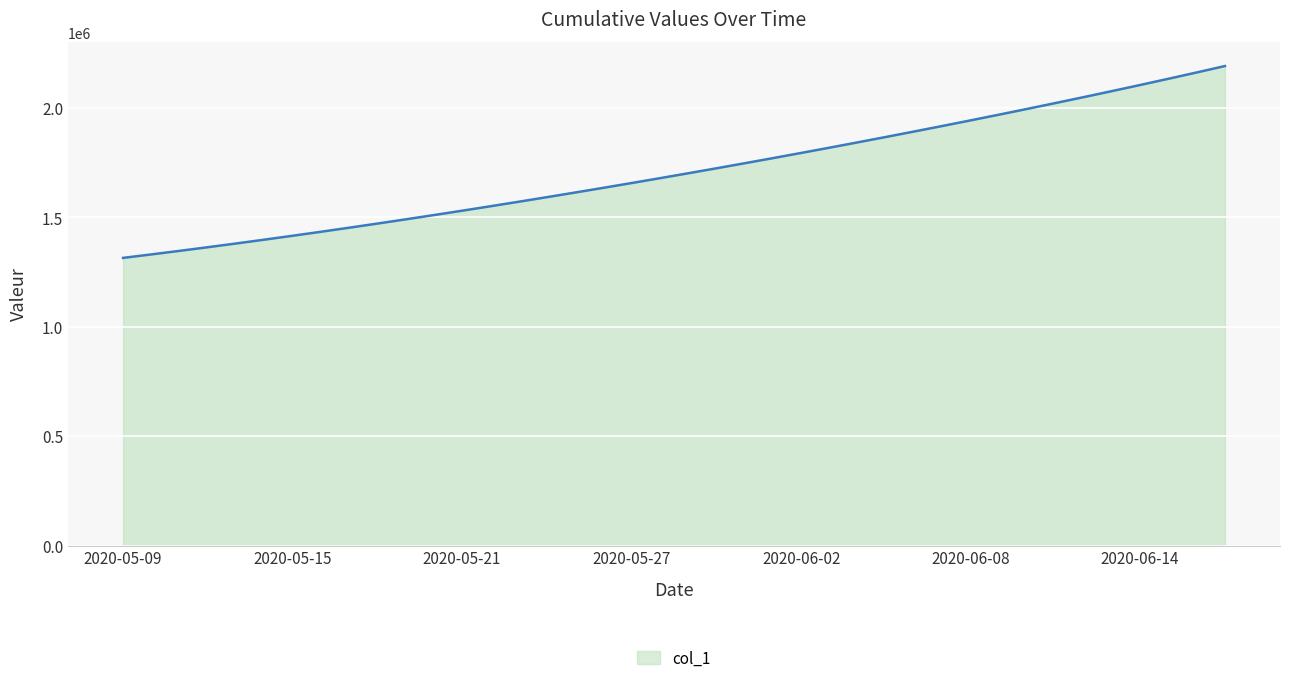

What is the difference between the maximum and minimum values?

877083.0